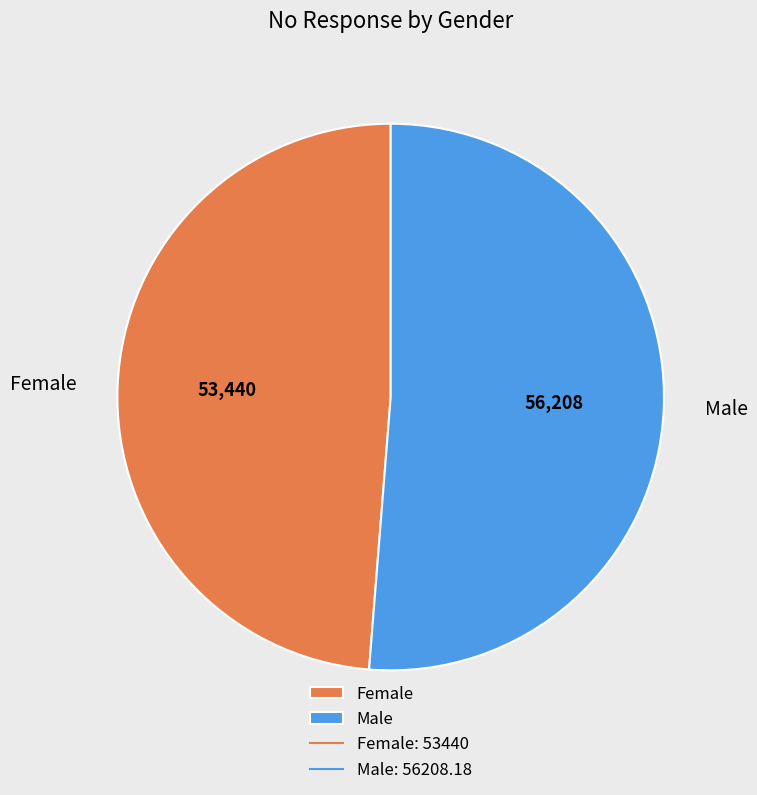

Which category accounts for the majority?

Male